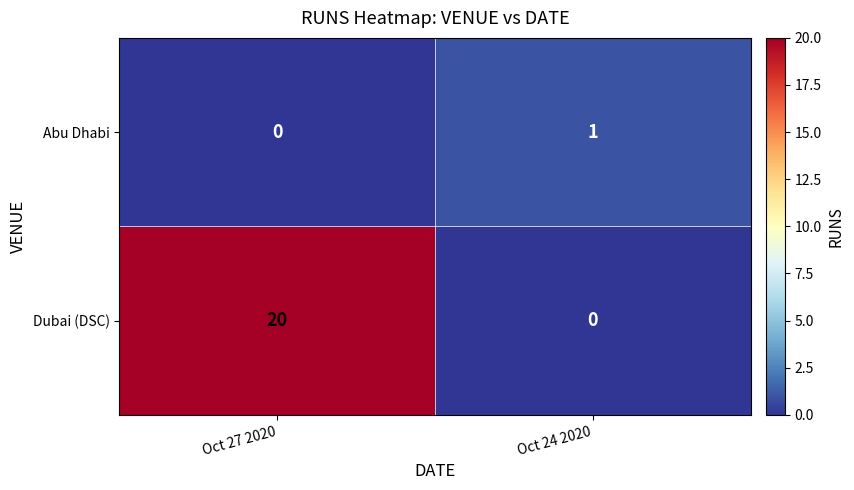

Which series has the widest spread of values?

Dubai (DSC)